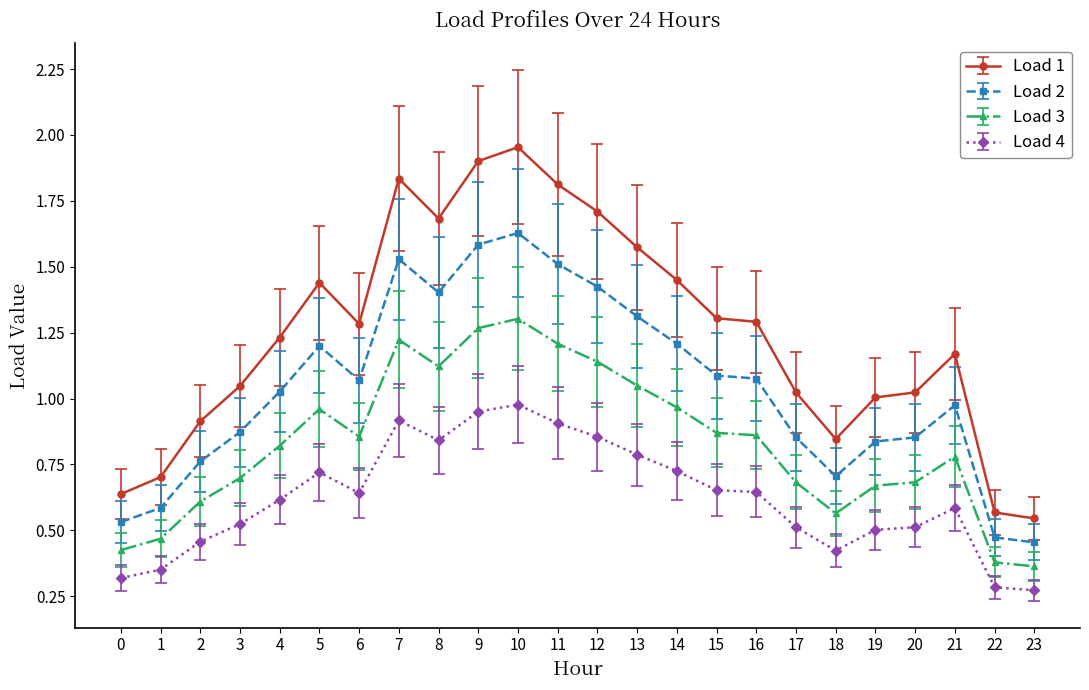

Does the chart display data point markers on the line(s)?

Yes